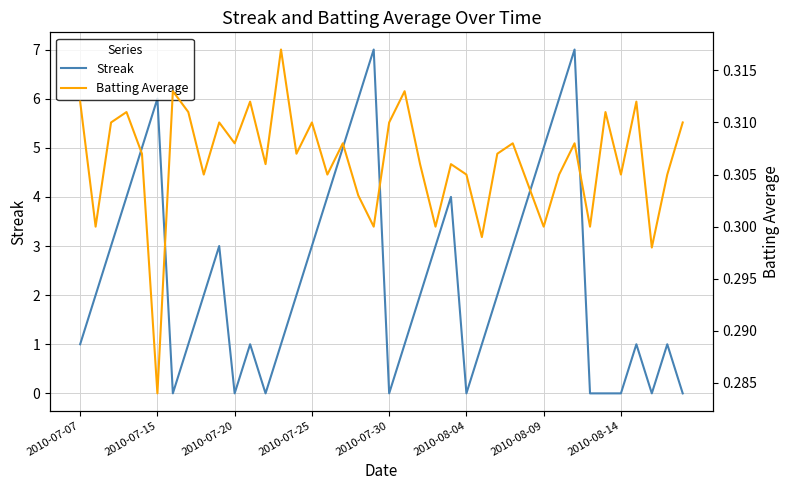

Is it true that Streak equals -2.8 at 12?

False